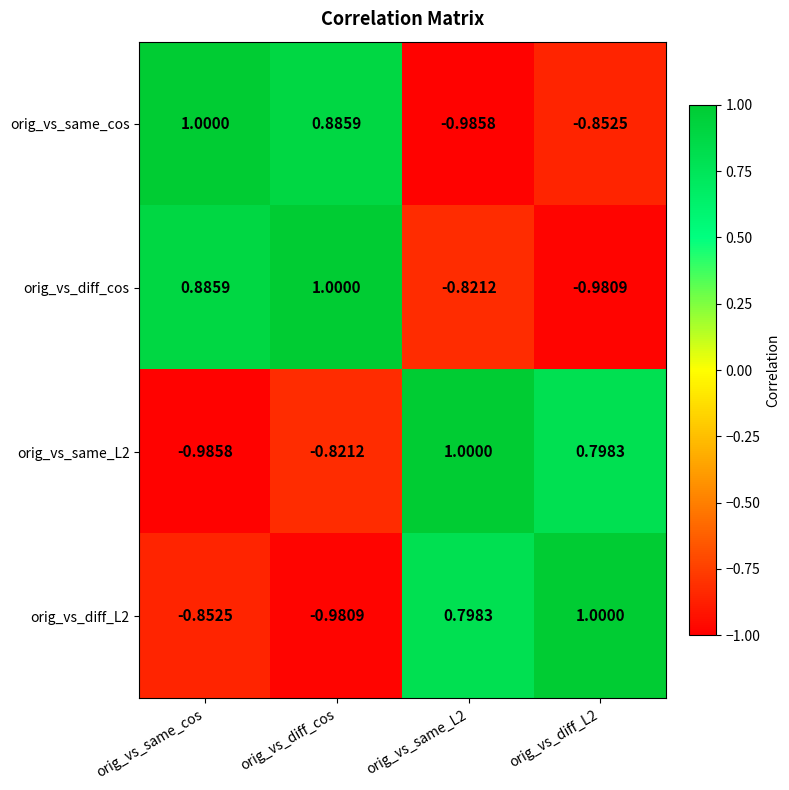

At which category is the sum across all series the highest?

orig_vs_diff_cos